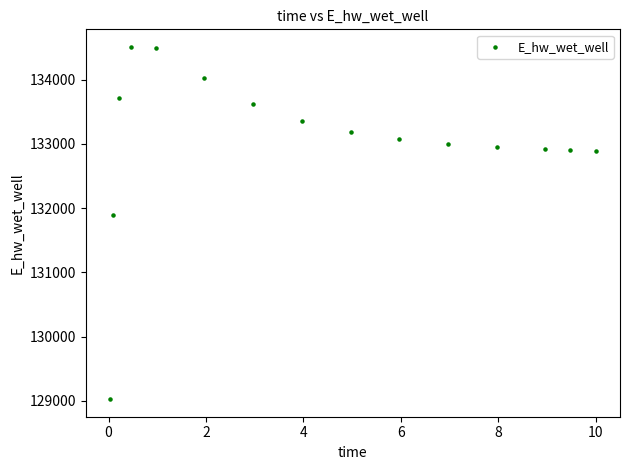

What is the range of Y values (max minus min)?

5483.8